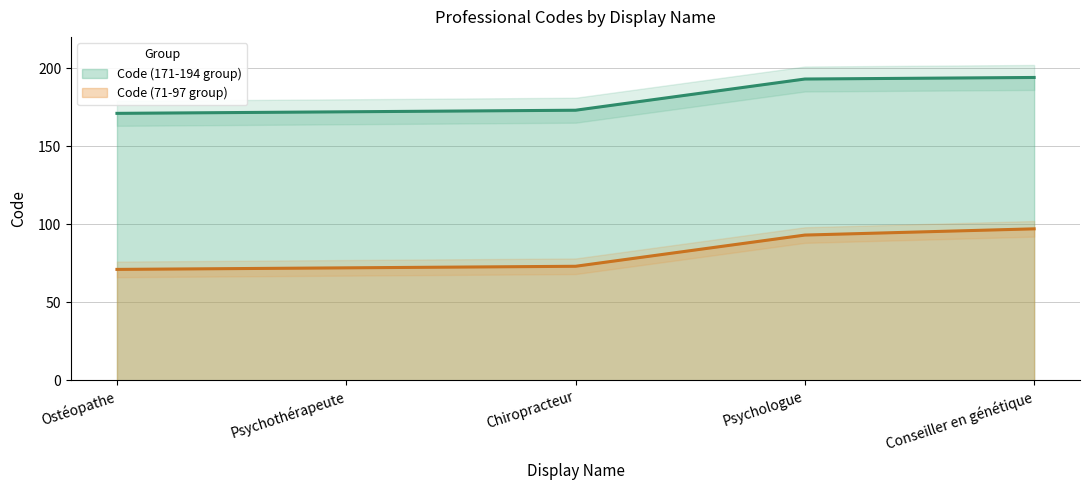

Reading right to left, extract all data points from this chart.

Code (171-194 group): 194	193	173	172	171
Code (71-97 group): 97	93	73	72	71